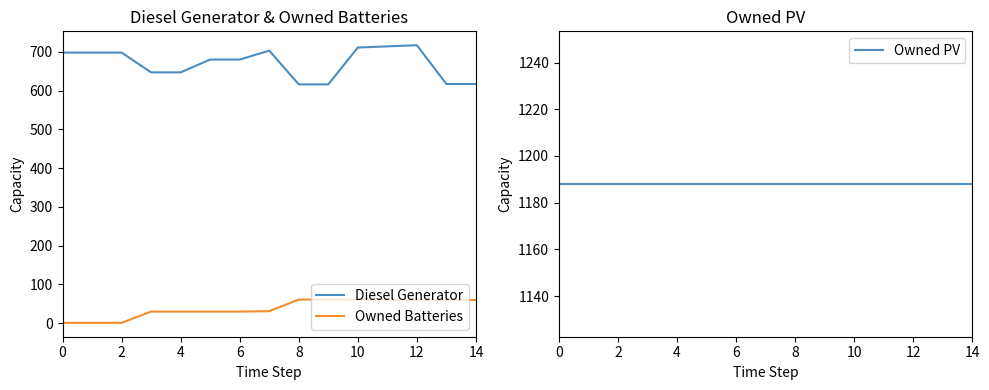

Count the number of categories in the chart.

15